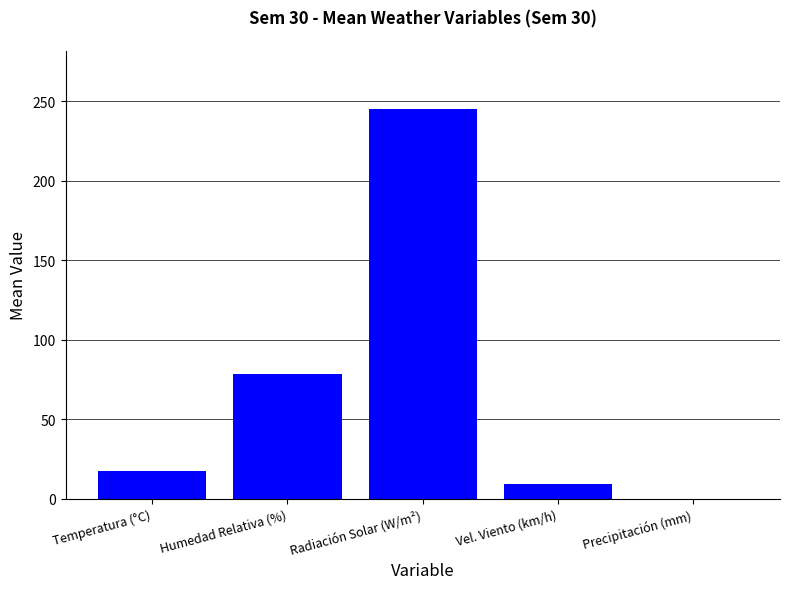

What is the change in value from Radiación Solar (W/m²) to Precipitación (mm)?

-245.1